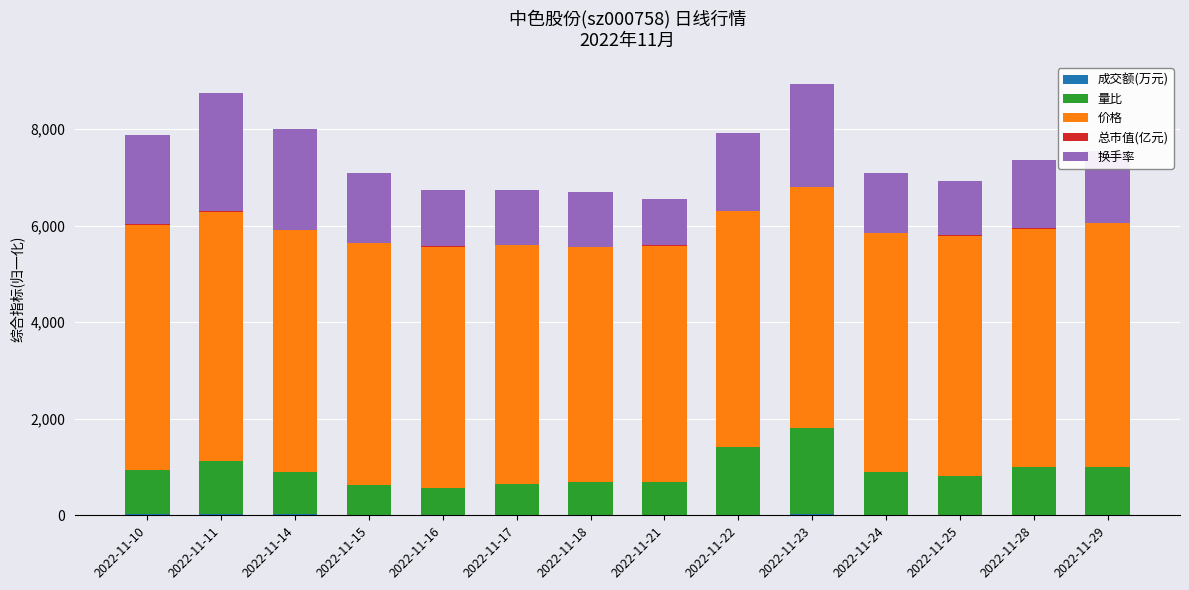

The value of 价格 at 2022-11-10 is 5080.0. True or false?

True